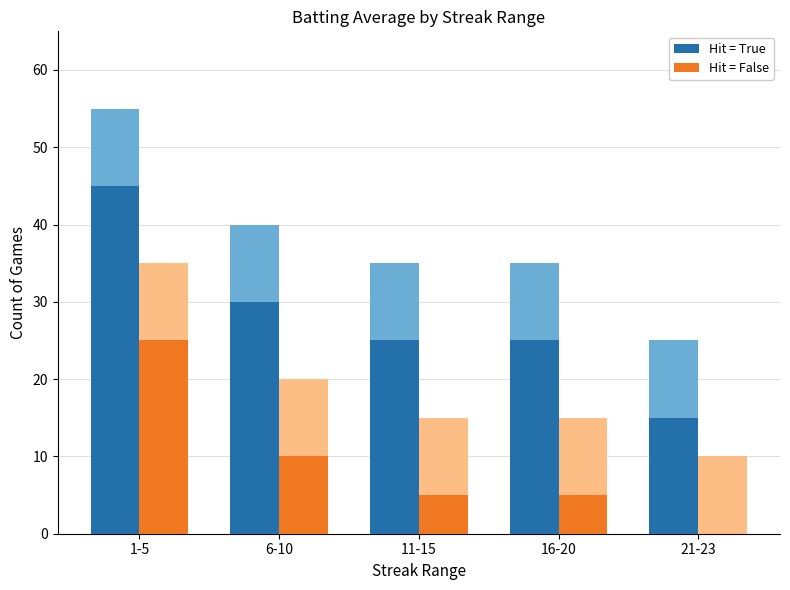

Where is Hit=True nearest to the value 30?

6-10